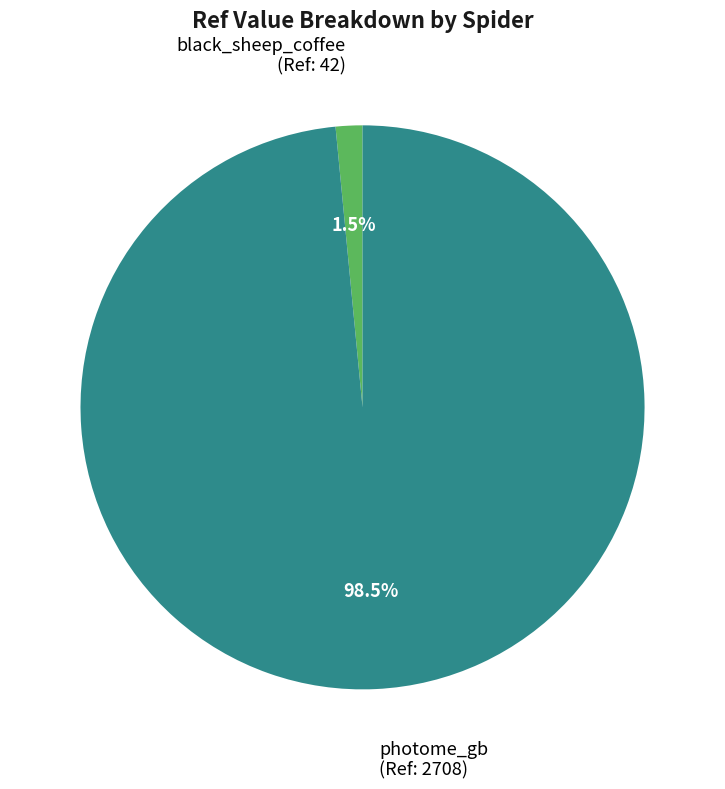

To the nearest percent, what is the combined percentage of photome_gb and black_sheep_coffee?

100%